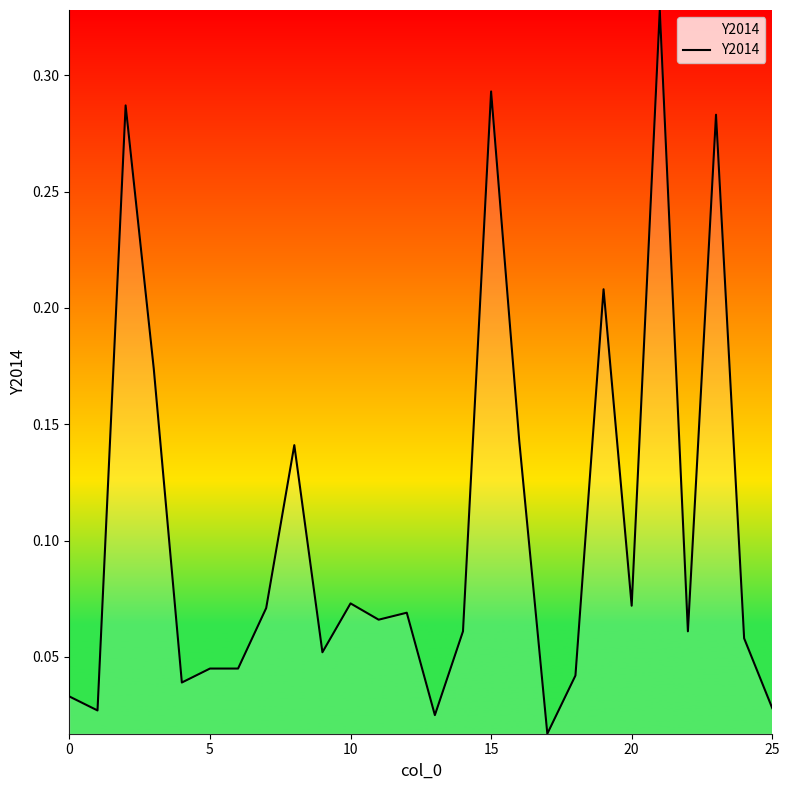

Is this an area chart (filled region under the line)?

Yes